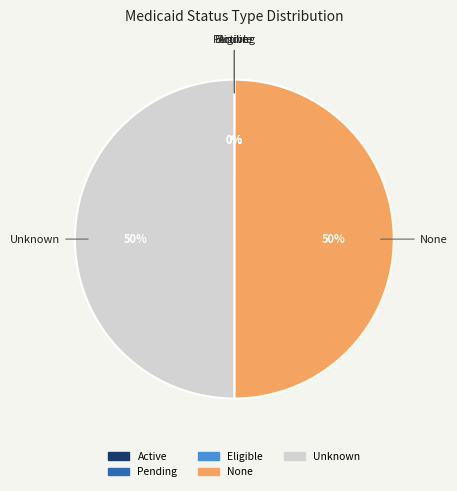

To the nearest percent, what is the average slice percentage?

20%